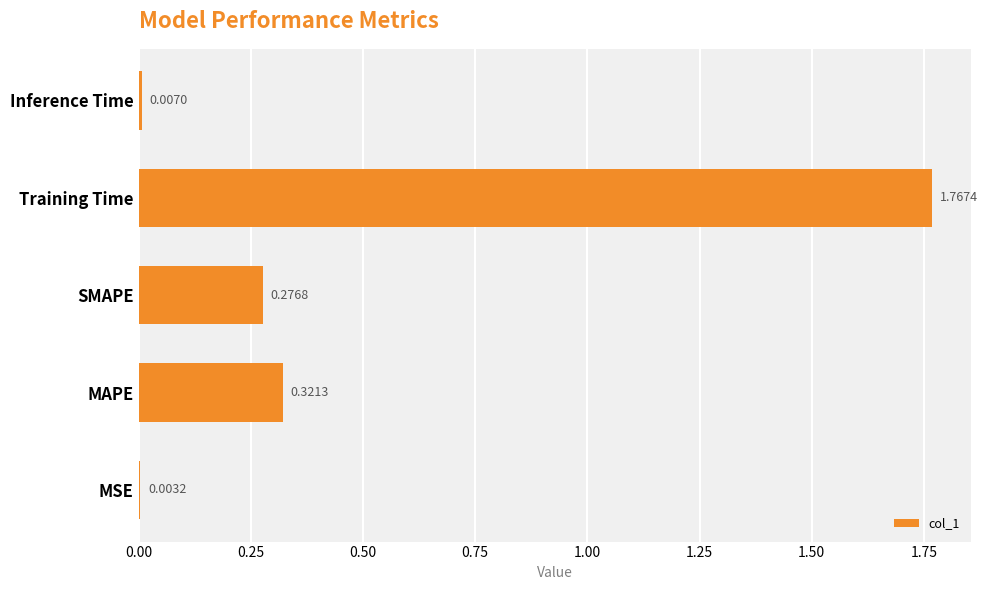

Are the bars horizontal?

Yes